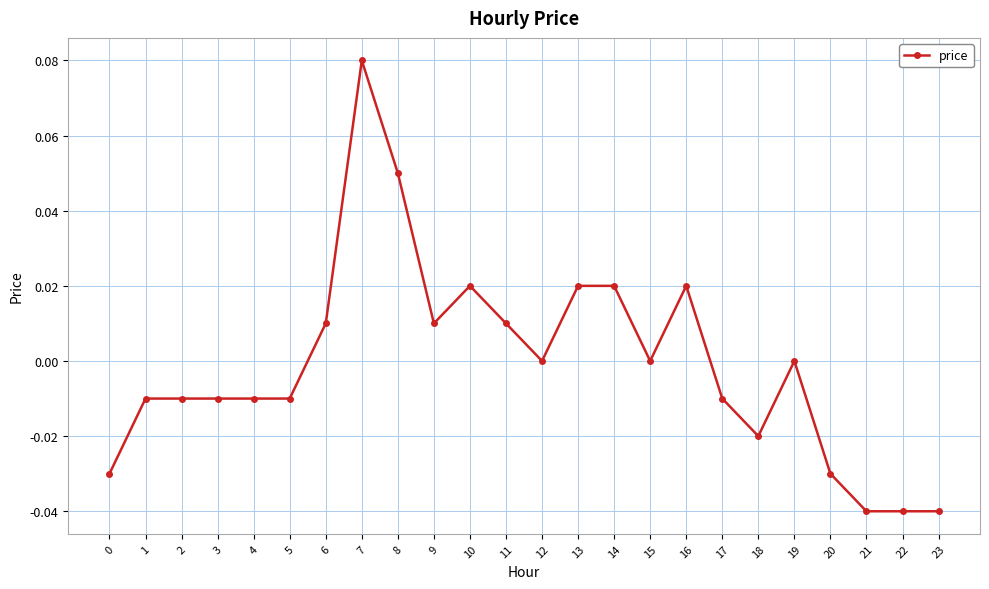

Where does the data first go above 0?

6